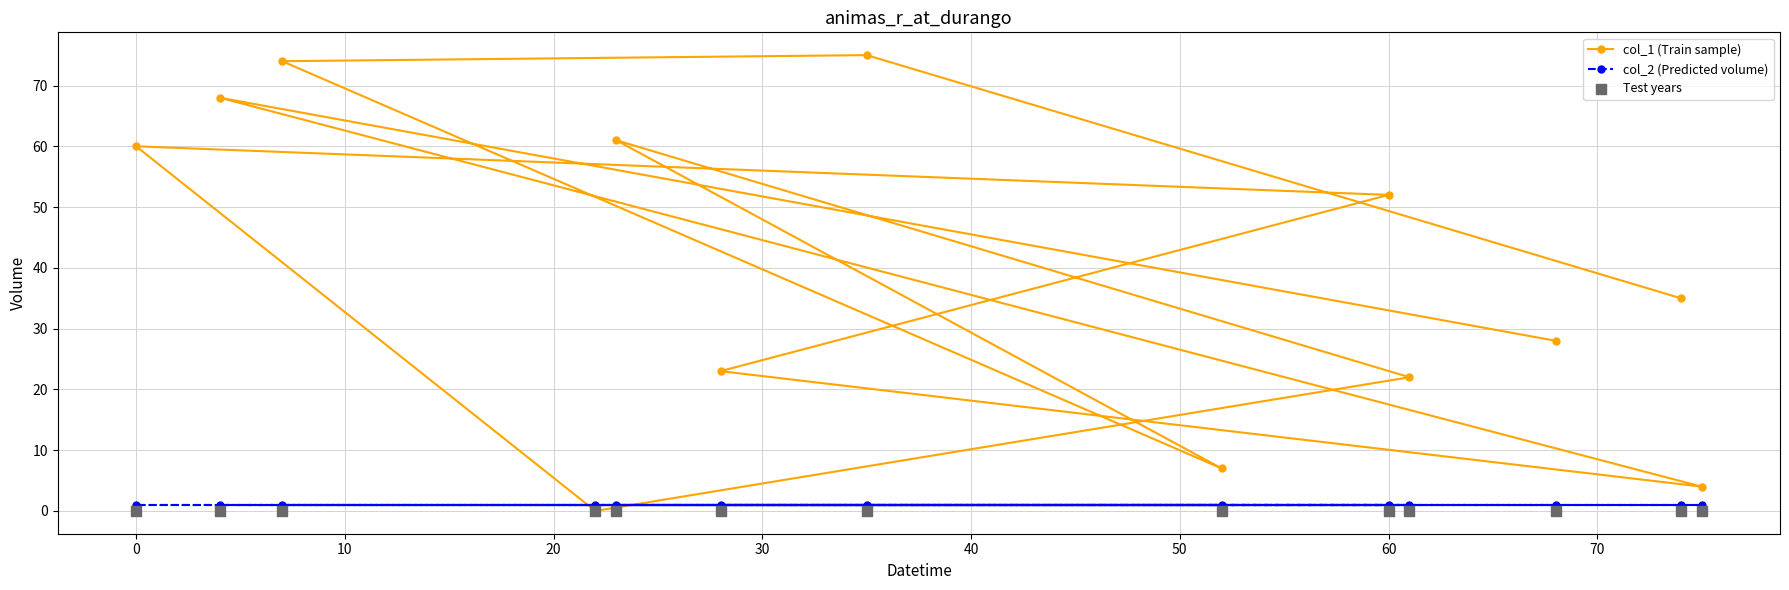

Which series contains the highest Y value?

col_1 (Train sample)